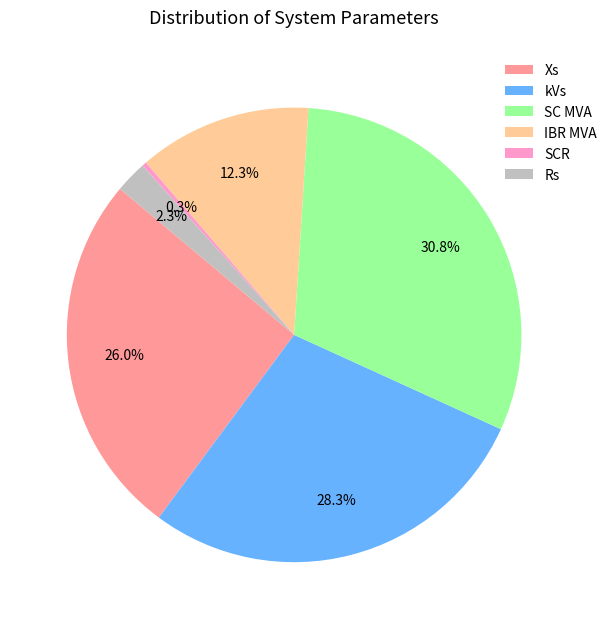

Does kVs represent more than half of the total?

No